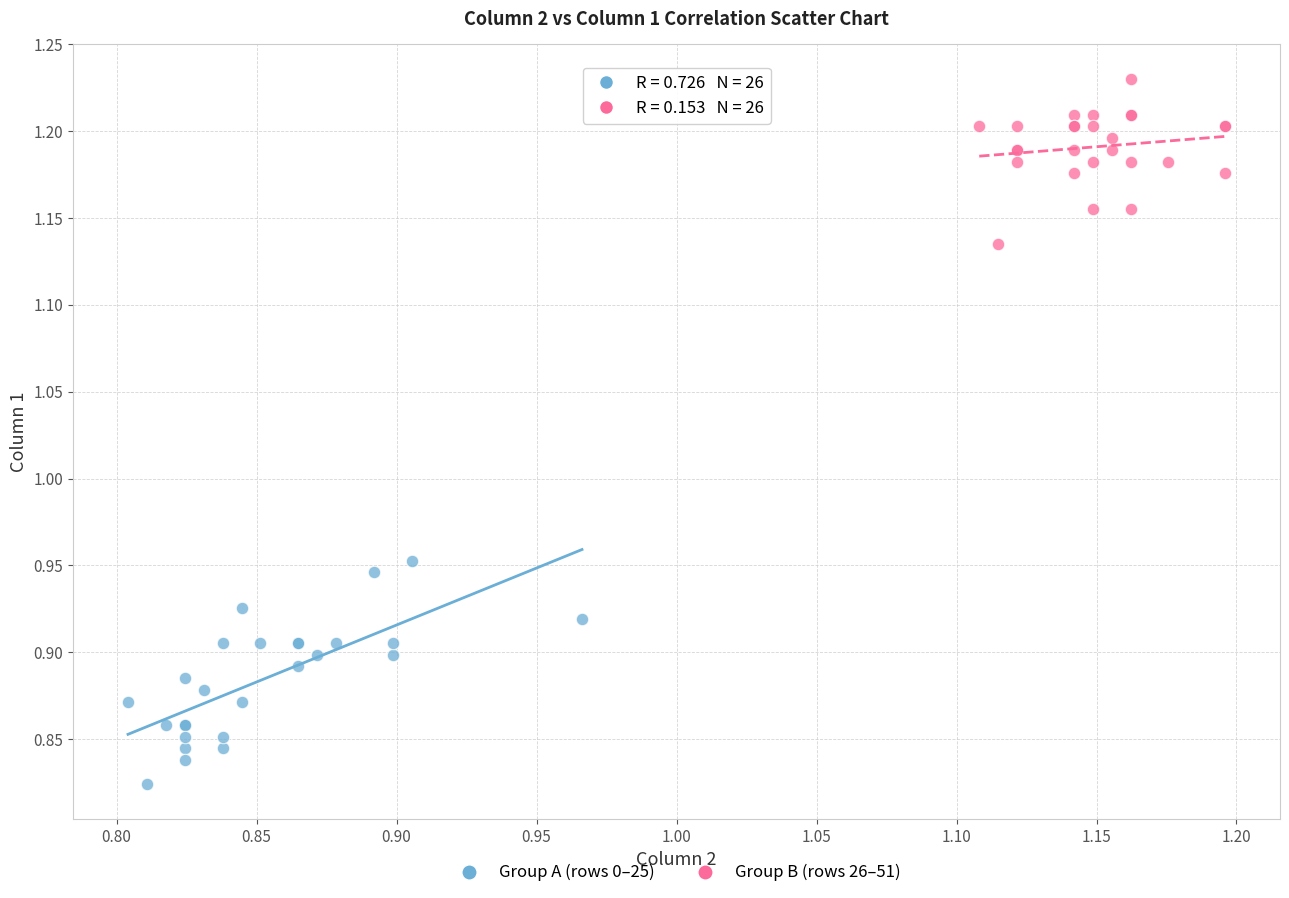

What are all the series names shown in the legend?

Group A (rows 0–25), Group B (rows 26–51)